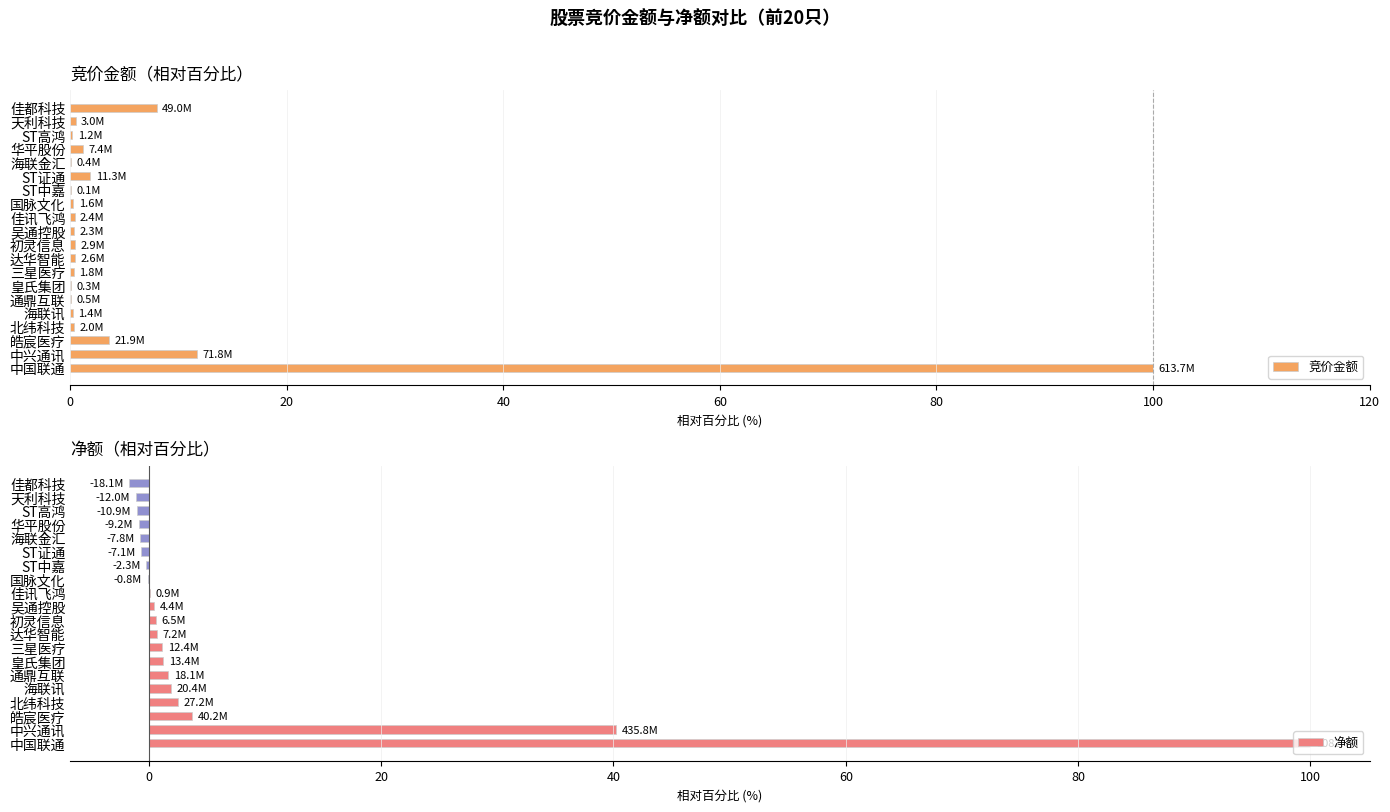

How many bars are there in each group?

2